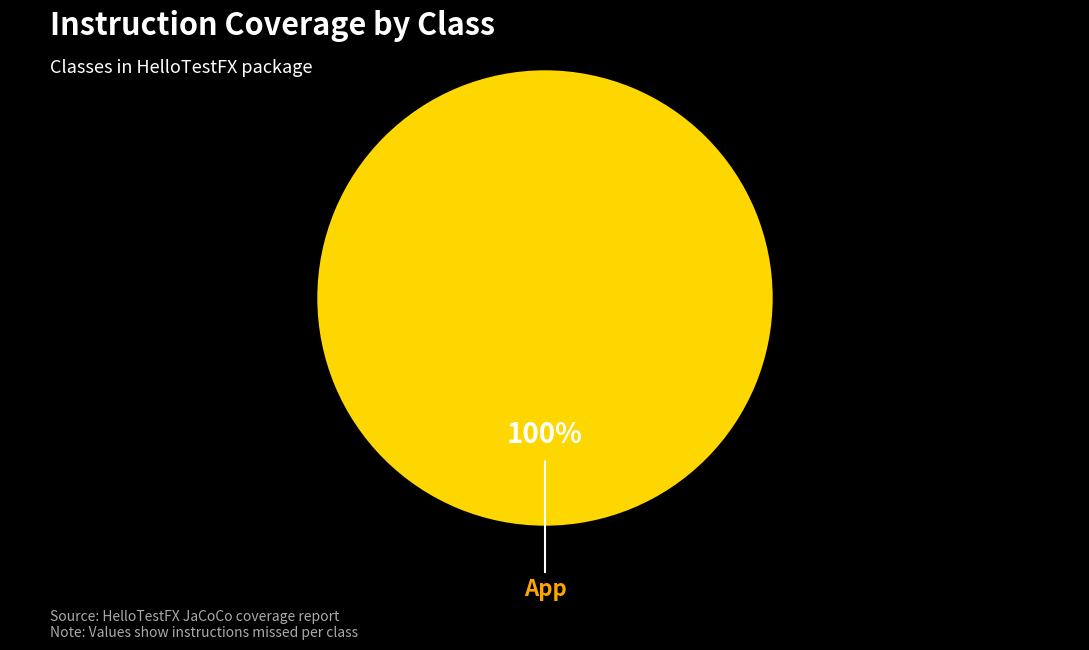

Is there a majority slice in this chart?

Yes